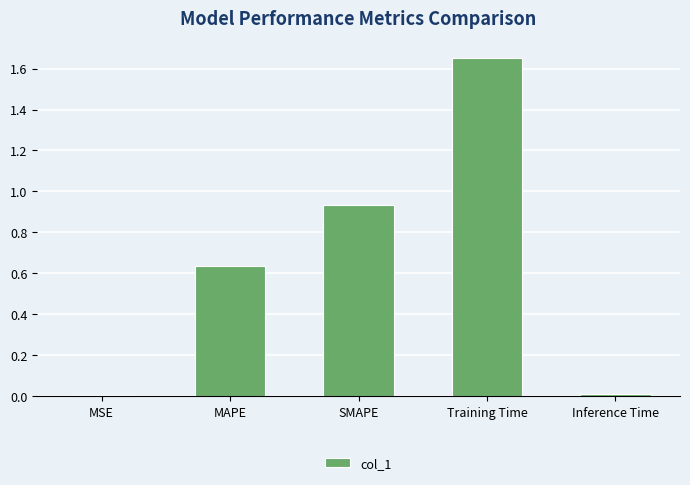

The chart shows a value of 0.0 at Inference Time. True or false?

True